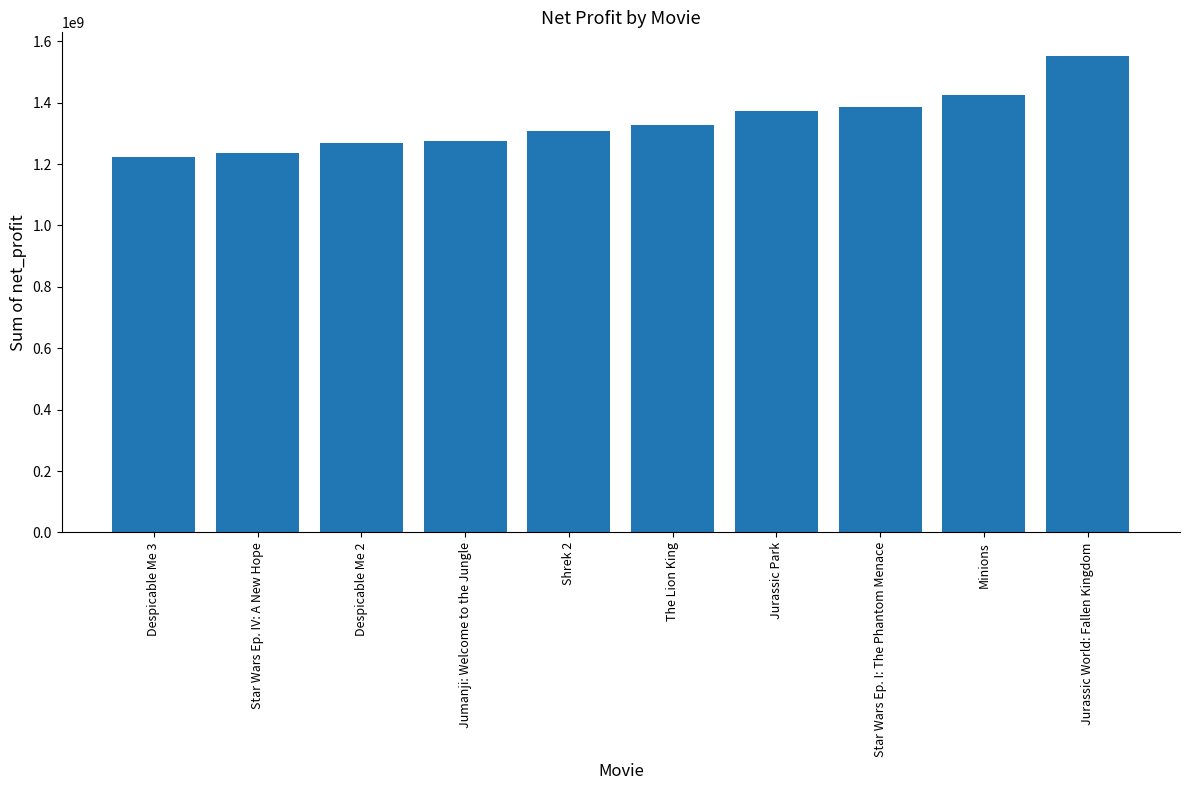

What position from the left is Star Wars Ep. IV: A New Hope?

2